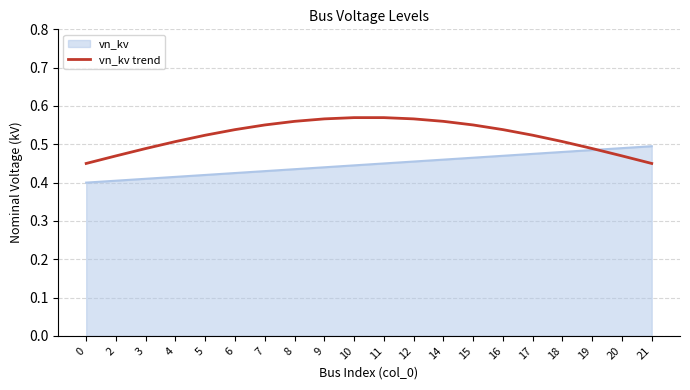

Between 0 and 11, which series saw the biggest shift?

vn_kv trend